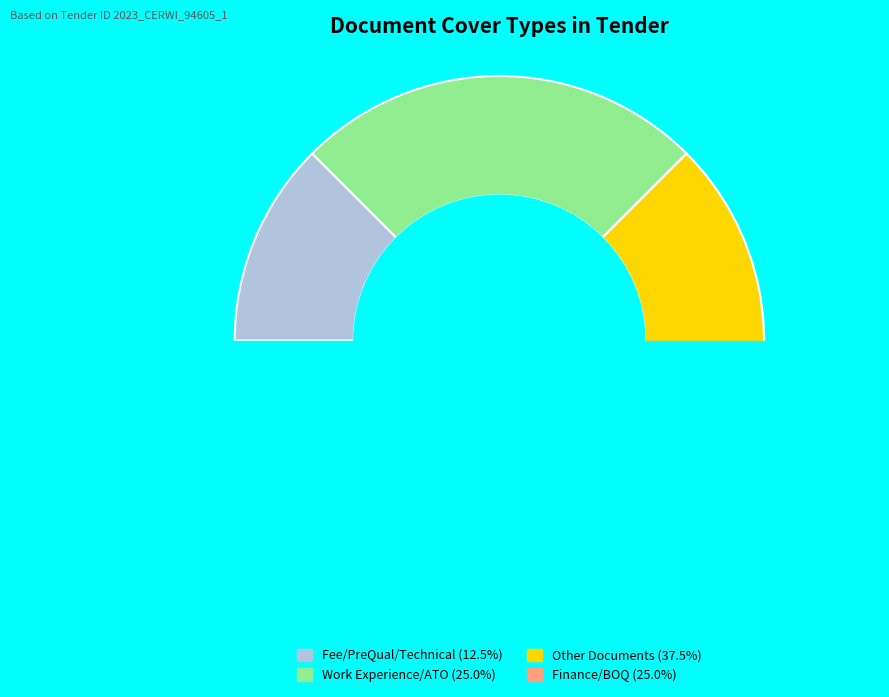

How many segments does this pie chart have?

4